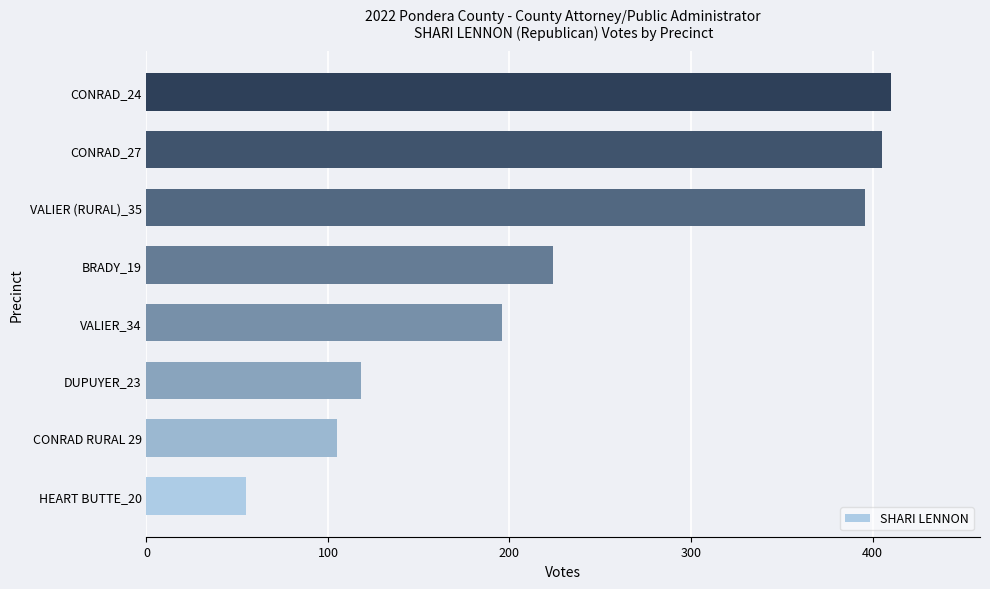

What is the change in value from CONRAD RURAL 29 to CONRAD_24?

+305